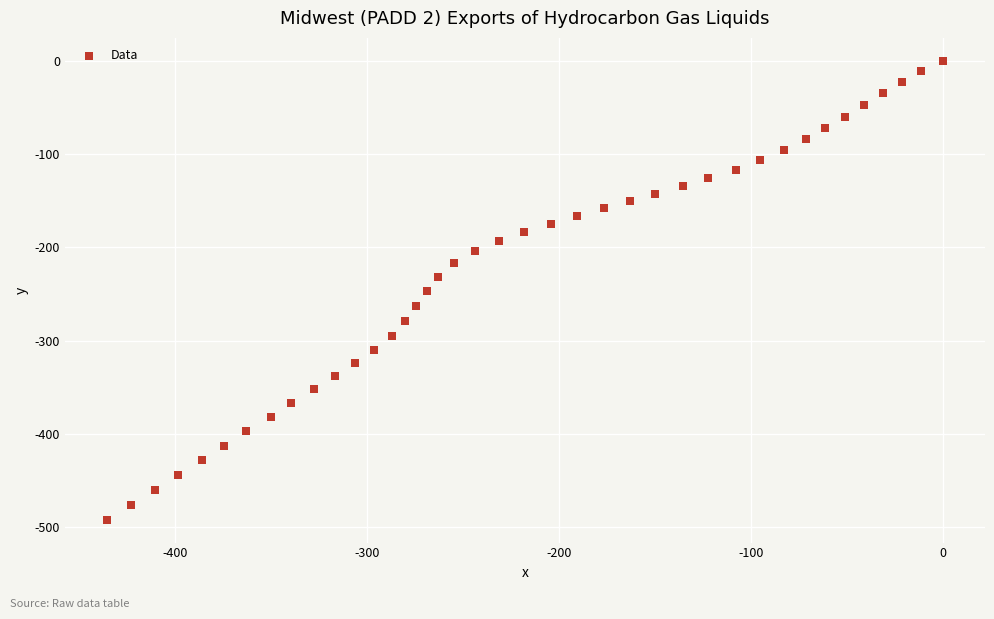

What is the range of Y values (max minus min)?

492.0